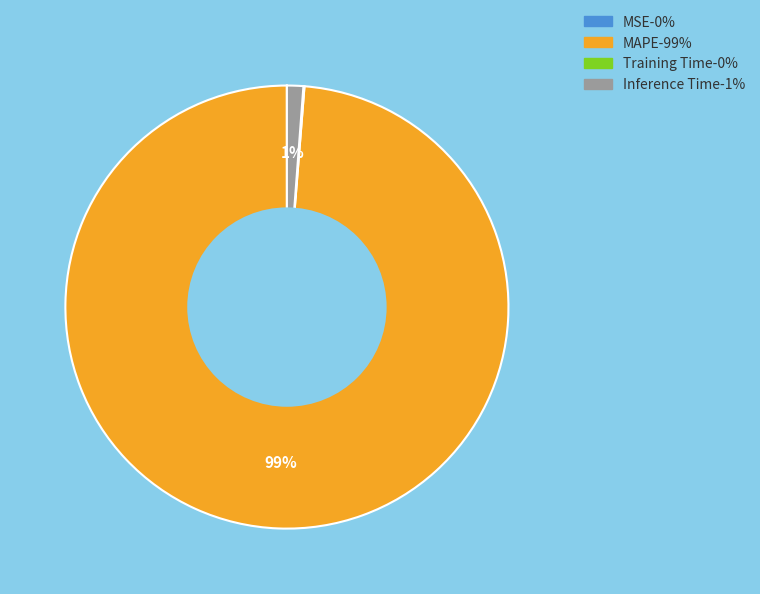

To the nearest percent, what is the average slice percentage?

25%